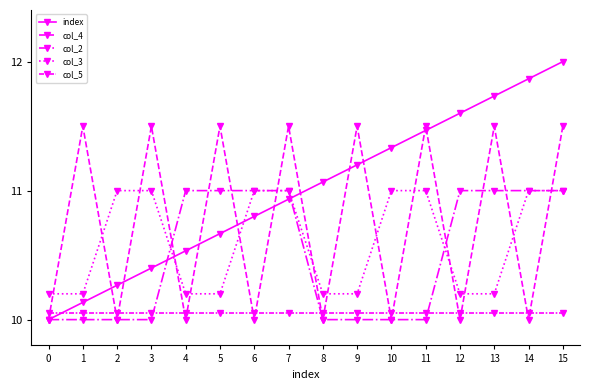

True or false: col_5 and col_3 cross at least once.

False